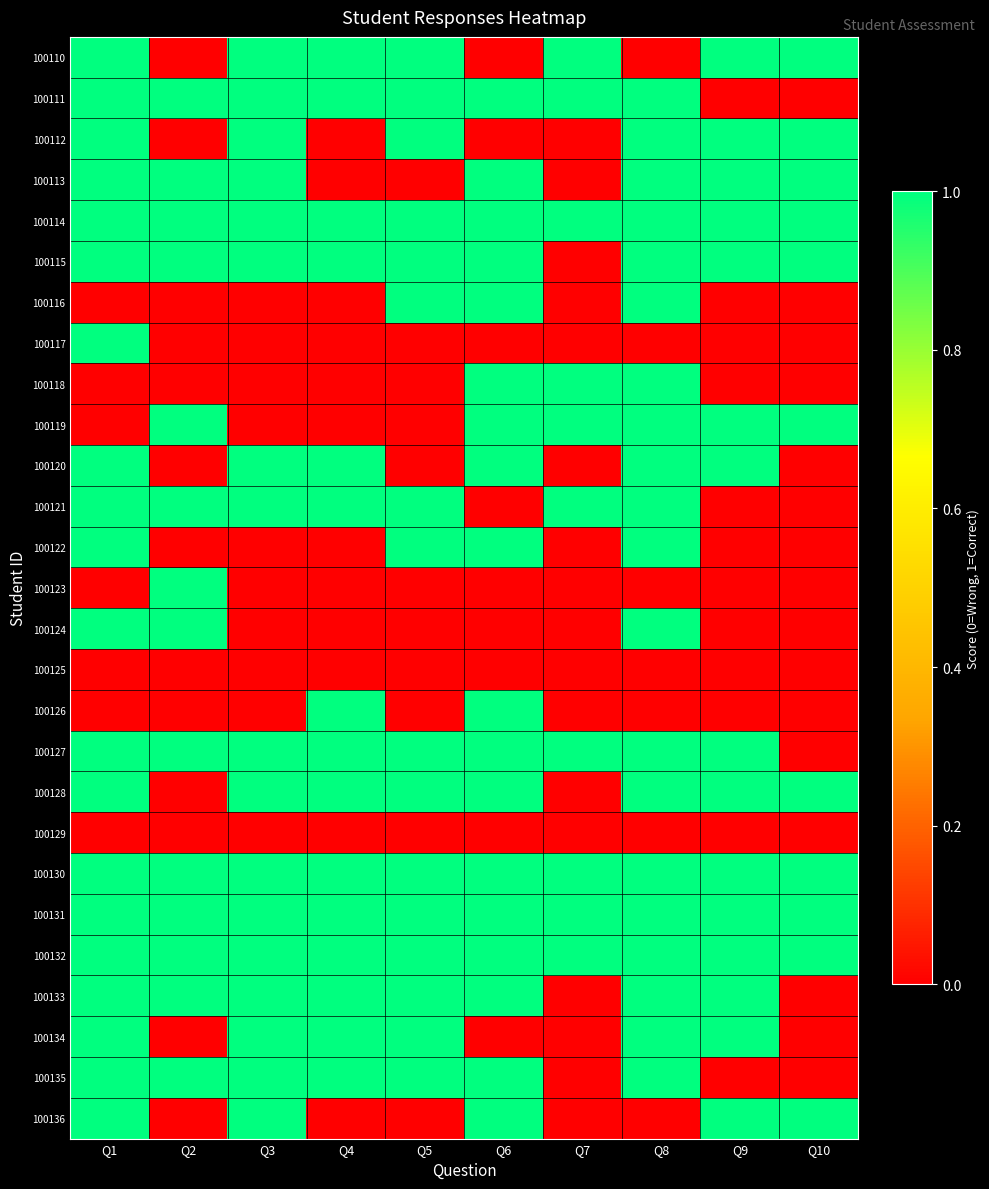

Count the number of data series in this chart.

27